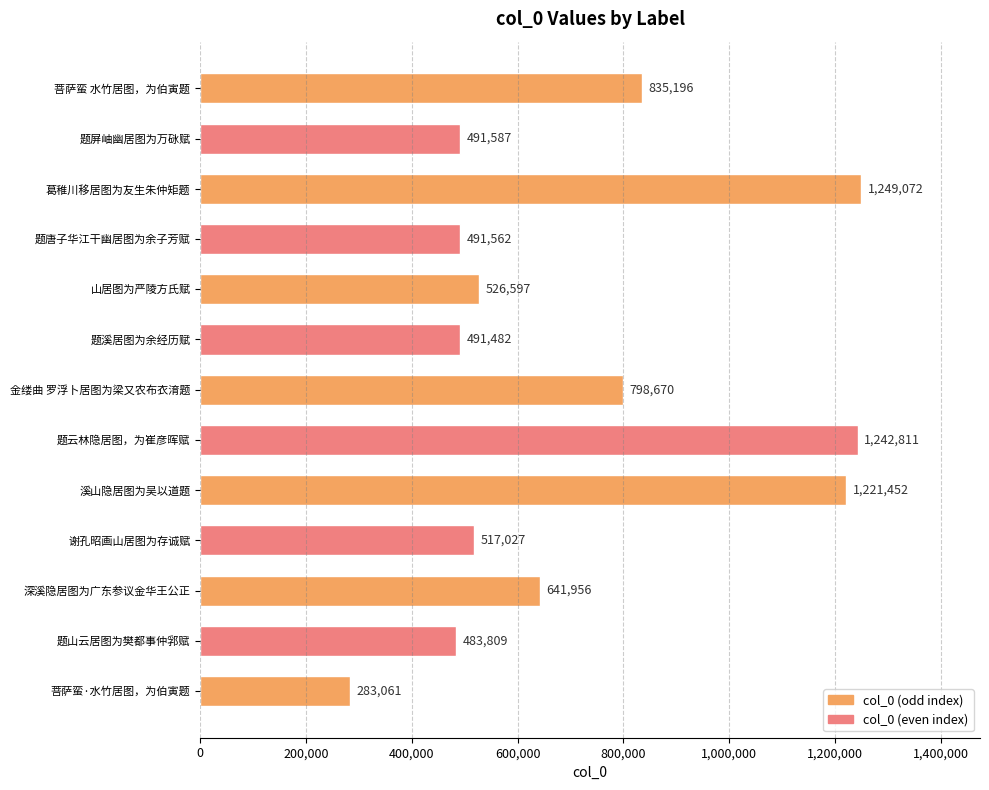

What is the minimum value shown in the chart?

283061